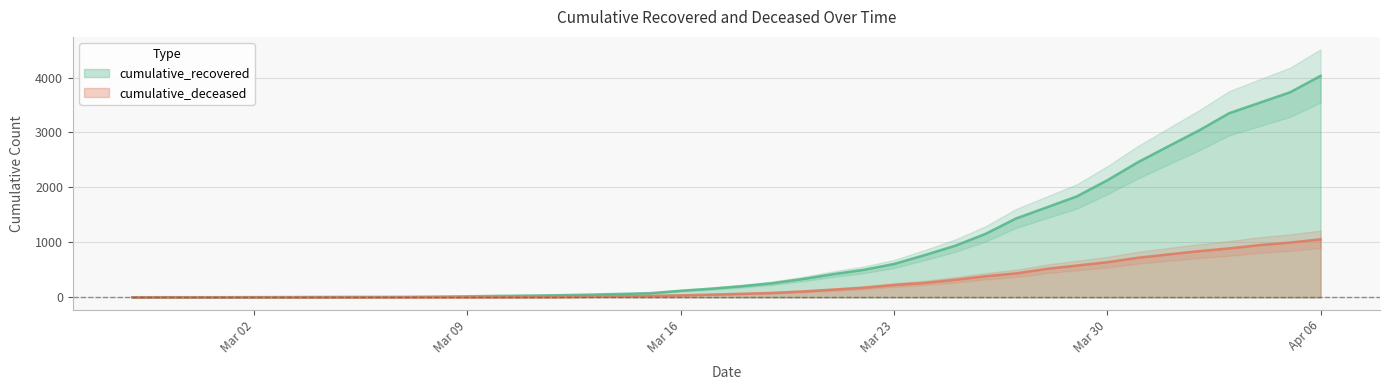

How many series are shown in this chart?

2